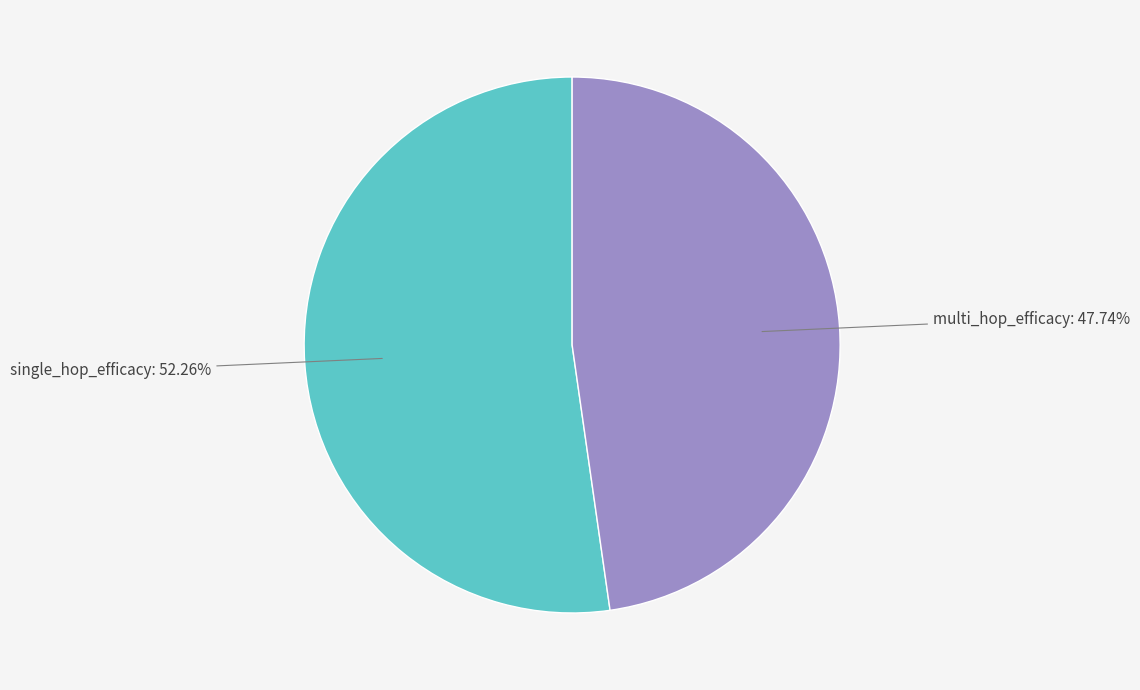

How many segments does this pie chart have?

2